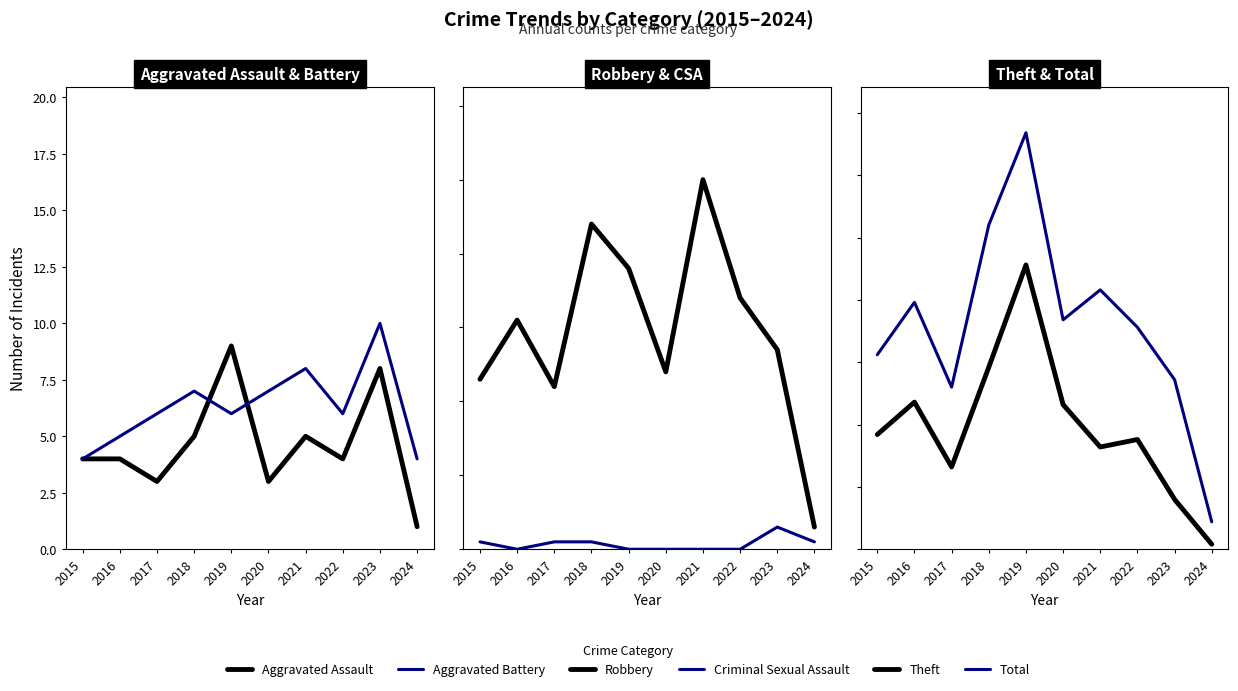

Where is the first local minimum for Total?

2017